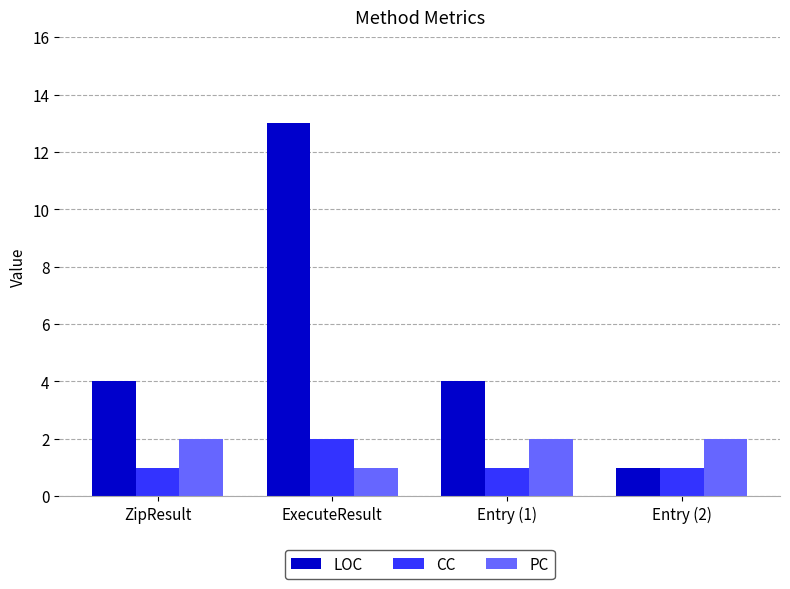

At which label does LOC reach its peak?

ExecuteResult